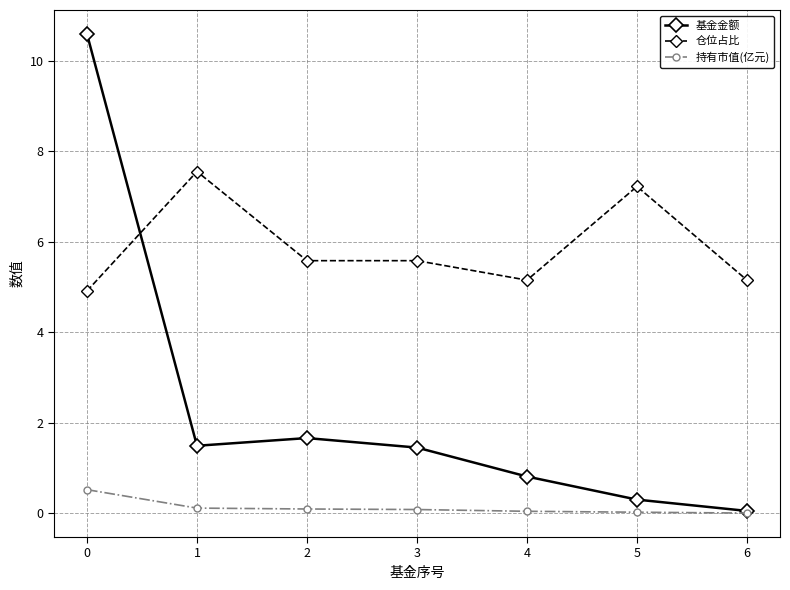

At how many categories does at least one series exceed 6?

3